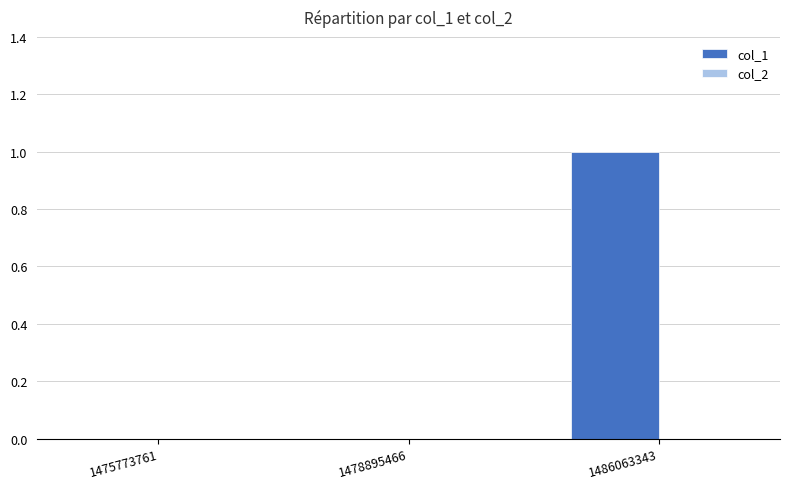

Is it true that the value at 1486063343 is 1?

True